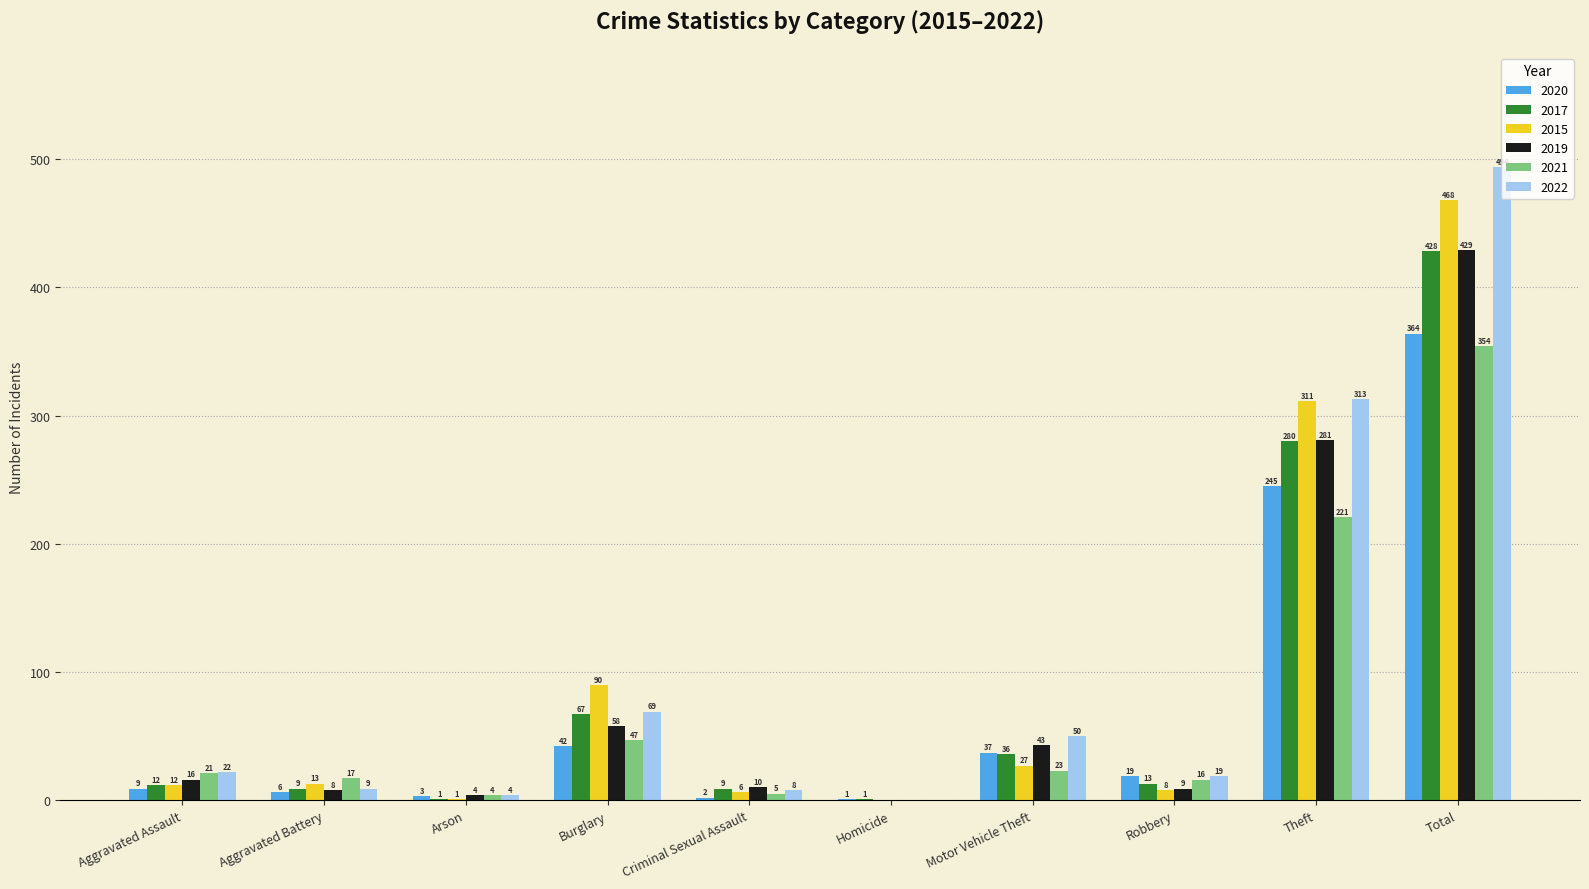

What is the approximate value of 2021 at Burglary?

47